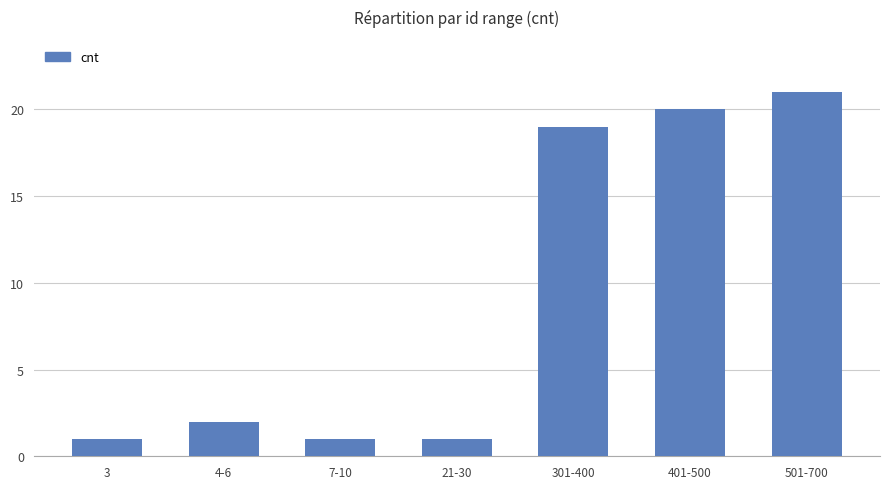

Reading left to right, list all the values displayed in this chart.

1	2	1	1	19	20	21